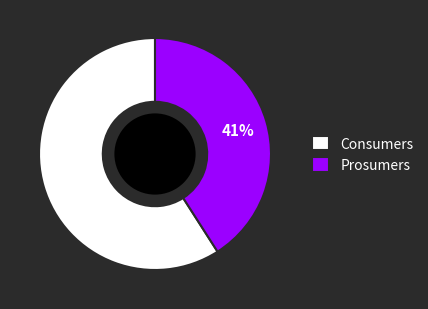

To the nearest percent, what is the combined percentage of Consumers and Prosumers?

100%